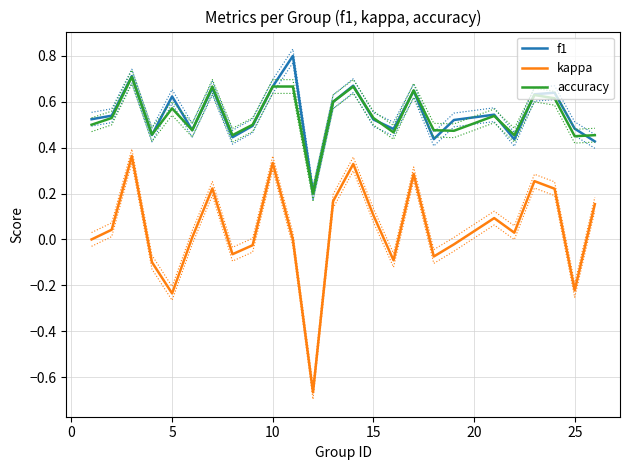

True or false: kappa and accuracy intersect in this chart.

False